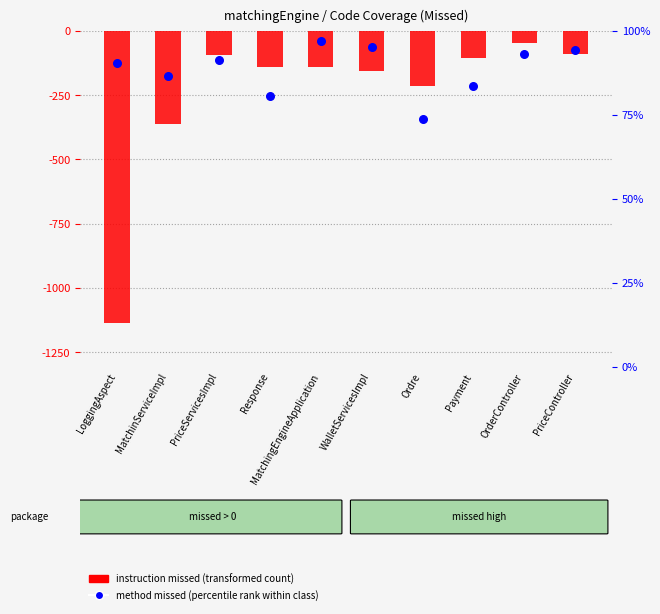

Which series has the largest Y range (max minus min)?

instruction missed (transformed count)